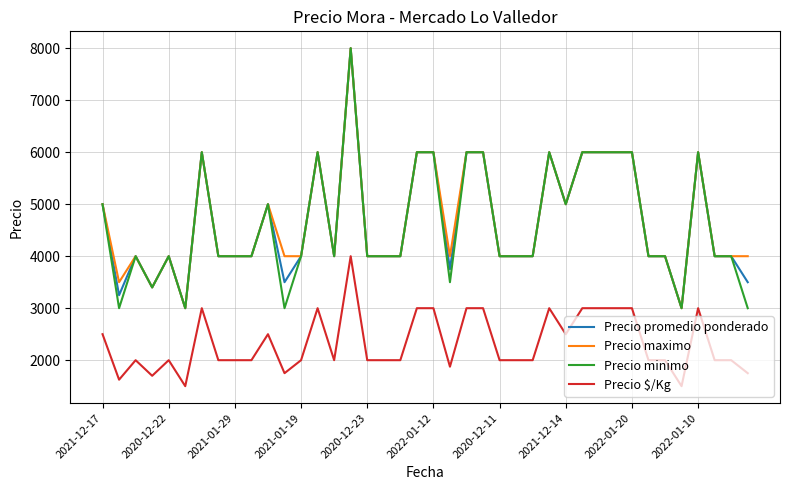

True or false: Precio maximo and Precio $/Kg intersect in this chart.

False